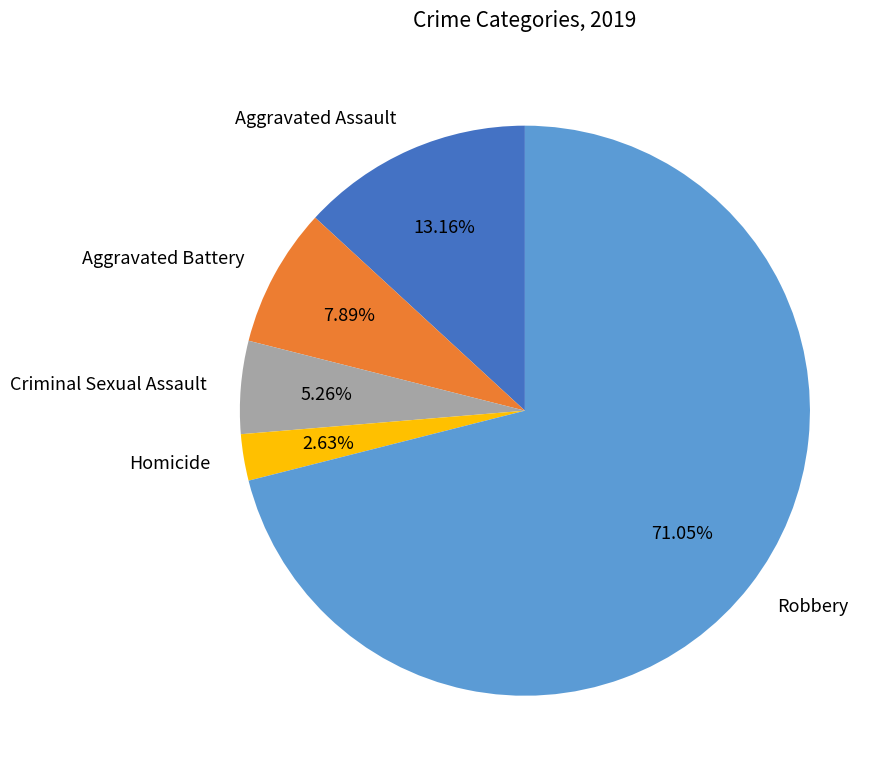

True or false: Robbery accounts for 80% of the total.

False